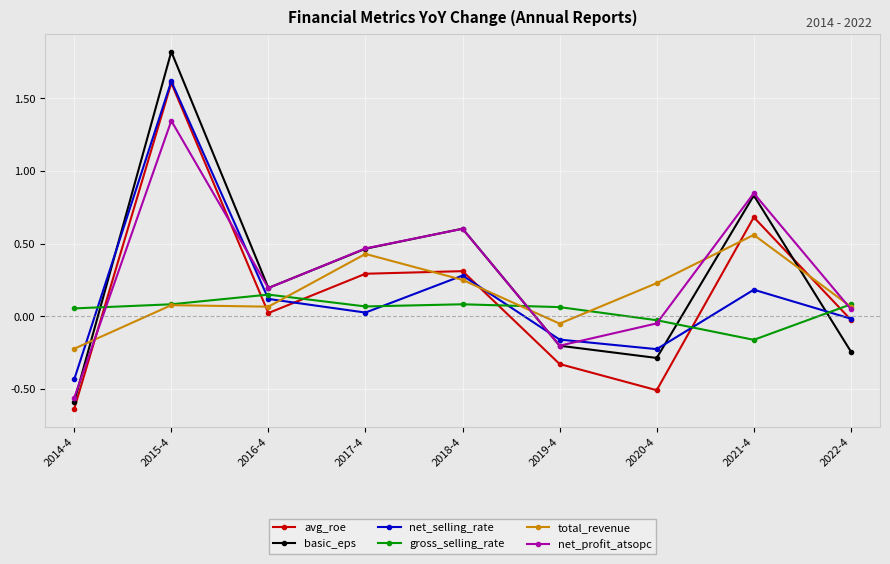

After their last crossing, which series has the higher values: avg_roe or net_profit_atsopc?

net_profit_atsopc